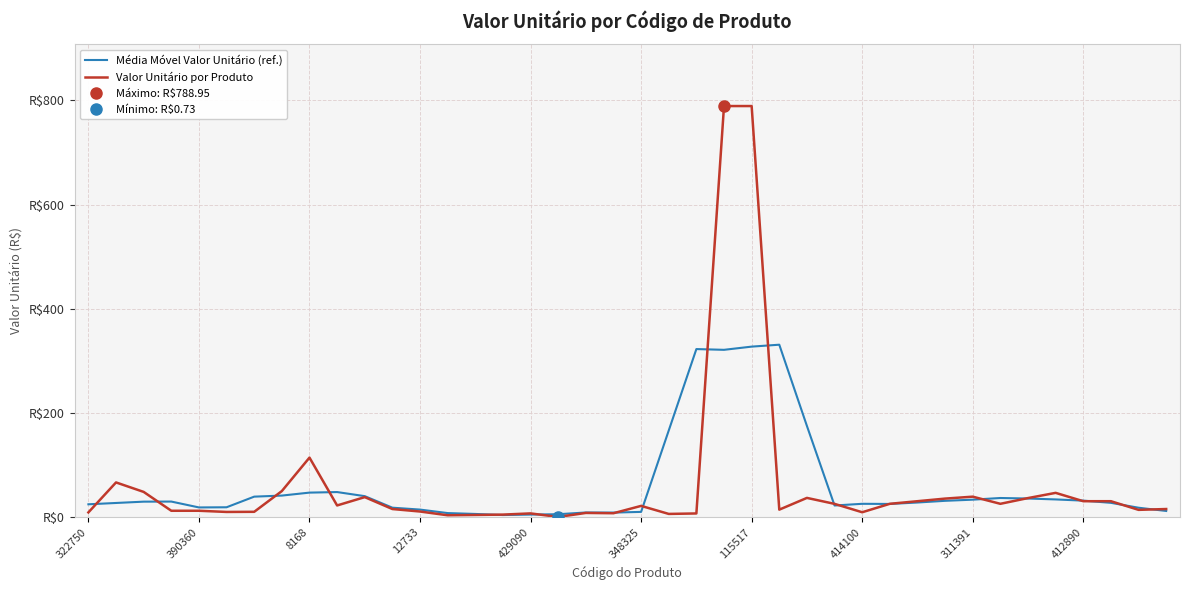

What is the maximum value shown in the chart?

789.0